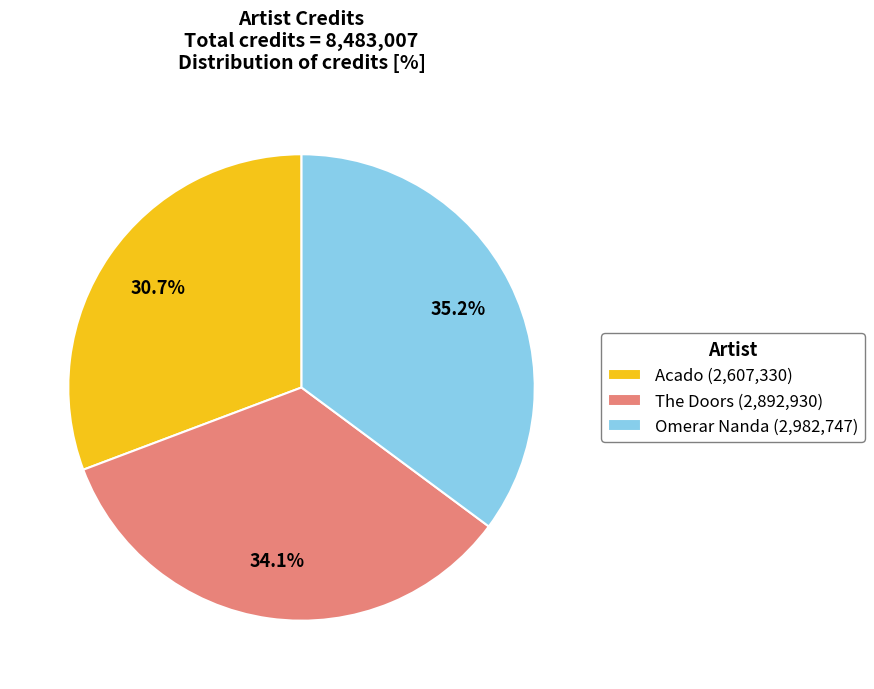

Which slice is the largest?

Omerar Nanda (2,982,747)